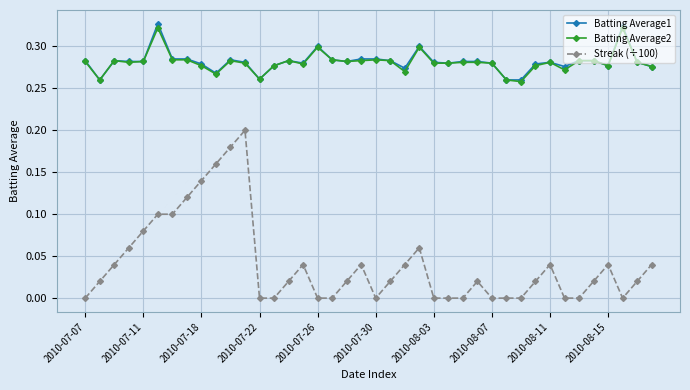

True or false: Streak (÷100) has more than 1 points higher than both neighbors.

True